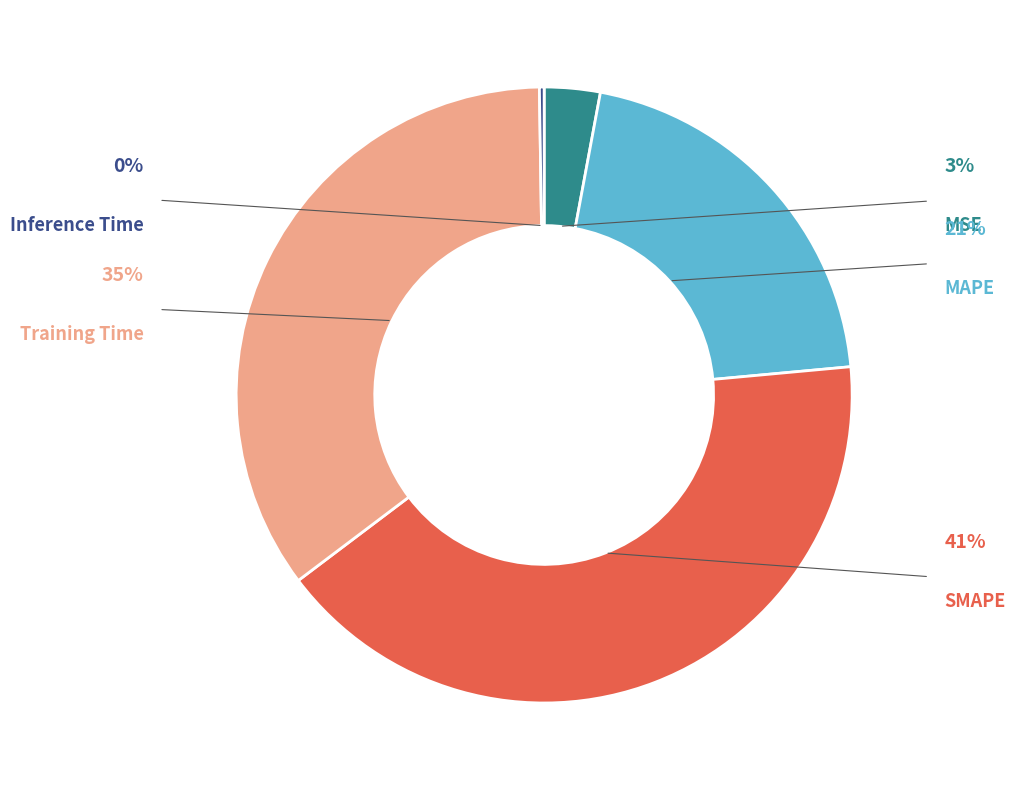

Does Inference Time represent more than half of the total?

No